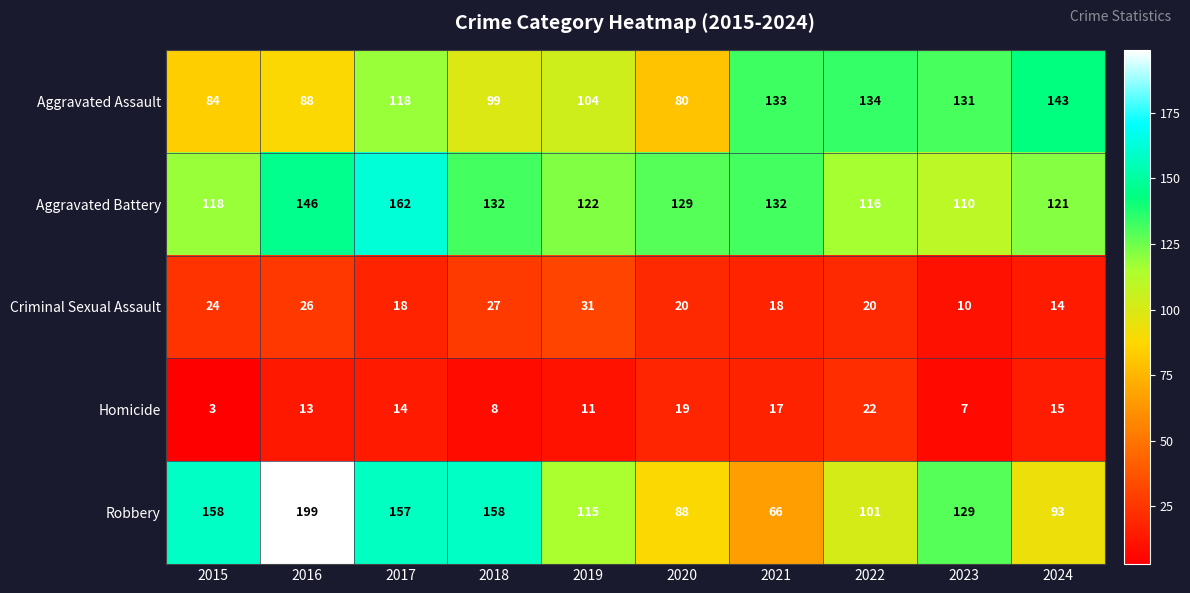

What is the average value of the Criminal Sexual Assault series?

21